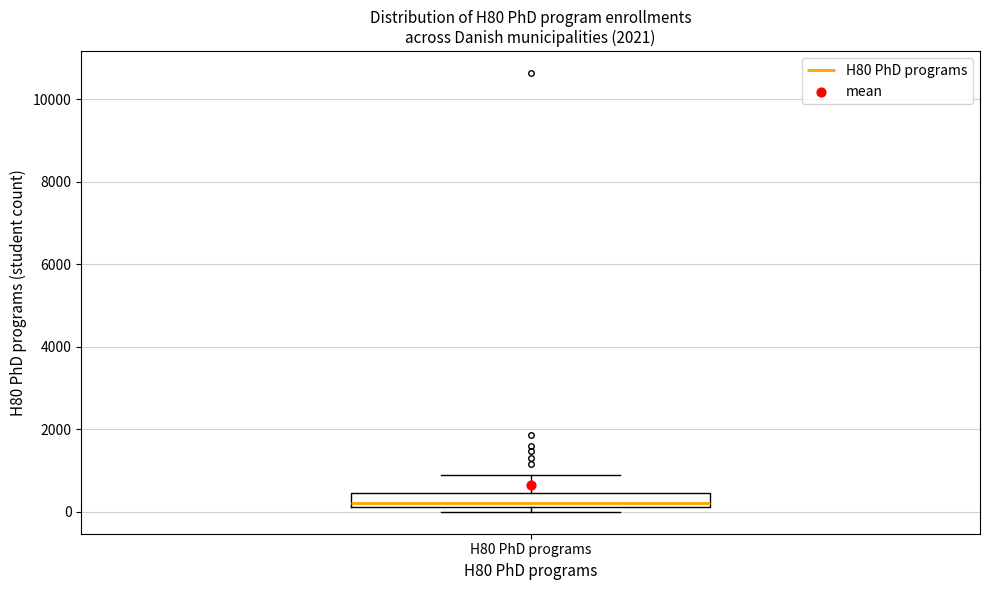

Transcribe this box plot: give where the median line is, the range the box spans, and where the two whiskers end, as read against the y-axis. The values are not printed on the chart, so give them approximately, as read against the axis.

median 200 (just above the box's lower edge), box 200 to 400, whiskers 0 to 800